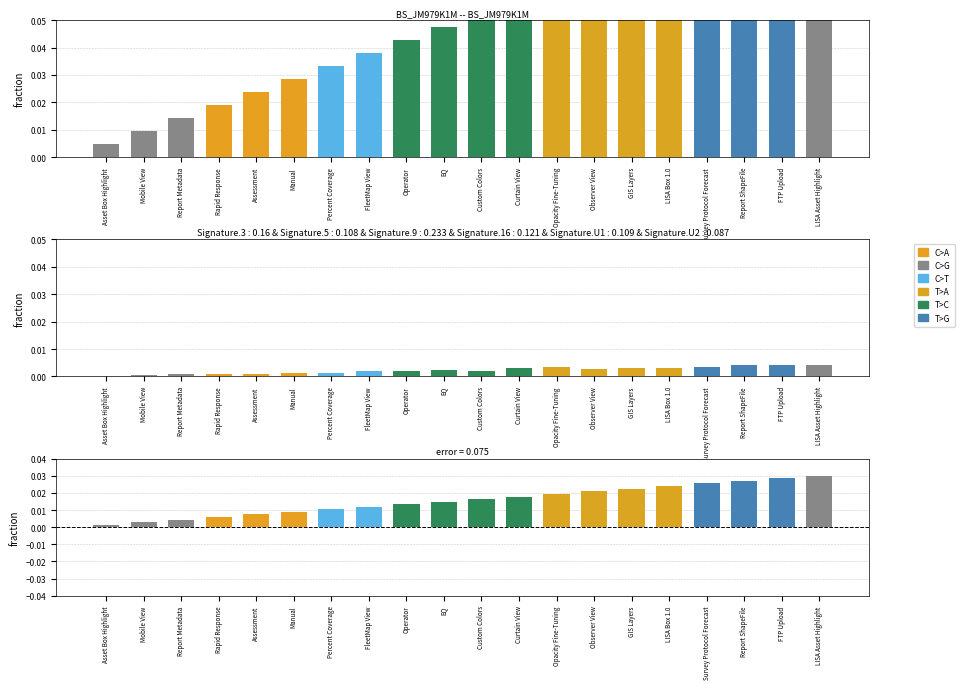

Rank the categories by value from highest to lowest.

LISA Asset Highlight, FTP Upload, Report ShapeFile, Survey Protocol Forecast, LISA Box 1.0, GIS Layers, Observer View, Opacity Fine-Tuning, Curtain View, Custom Colors, EQ, Operator, FleetMap View, Percent Coverage, Manual, Assessment, Rapid Response, Report Metadata, Mobile View, Asset Box Highlight